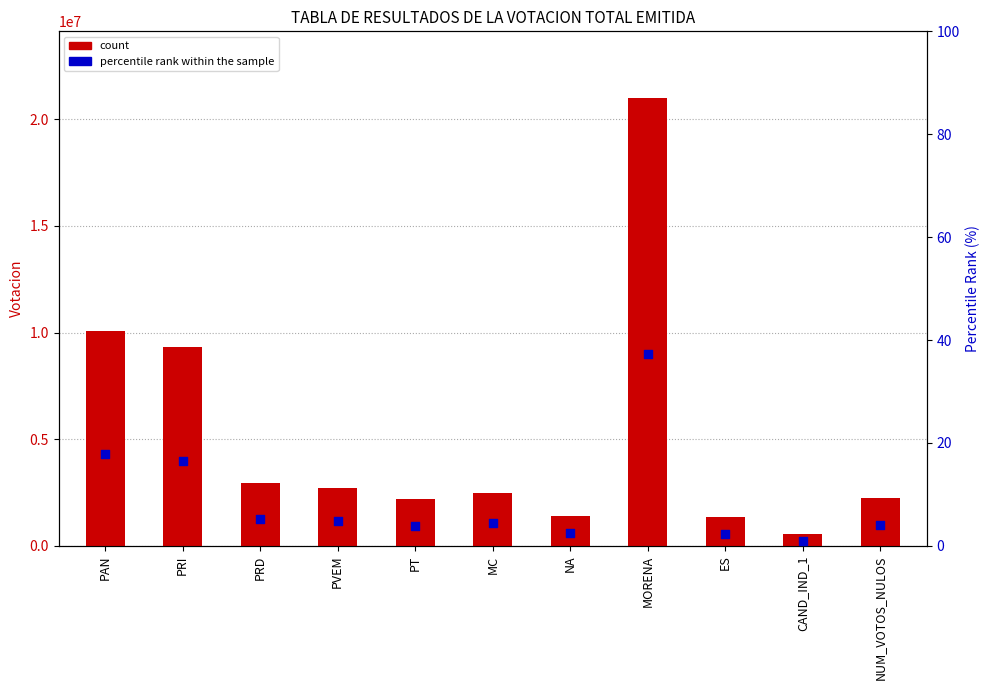

What is the total value across all series at ES?

1353501.4